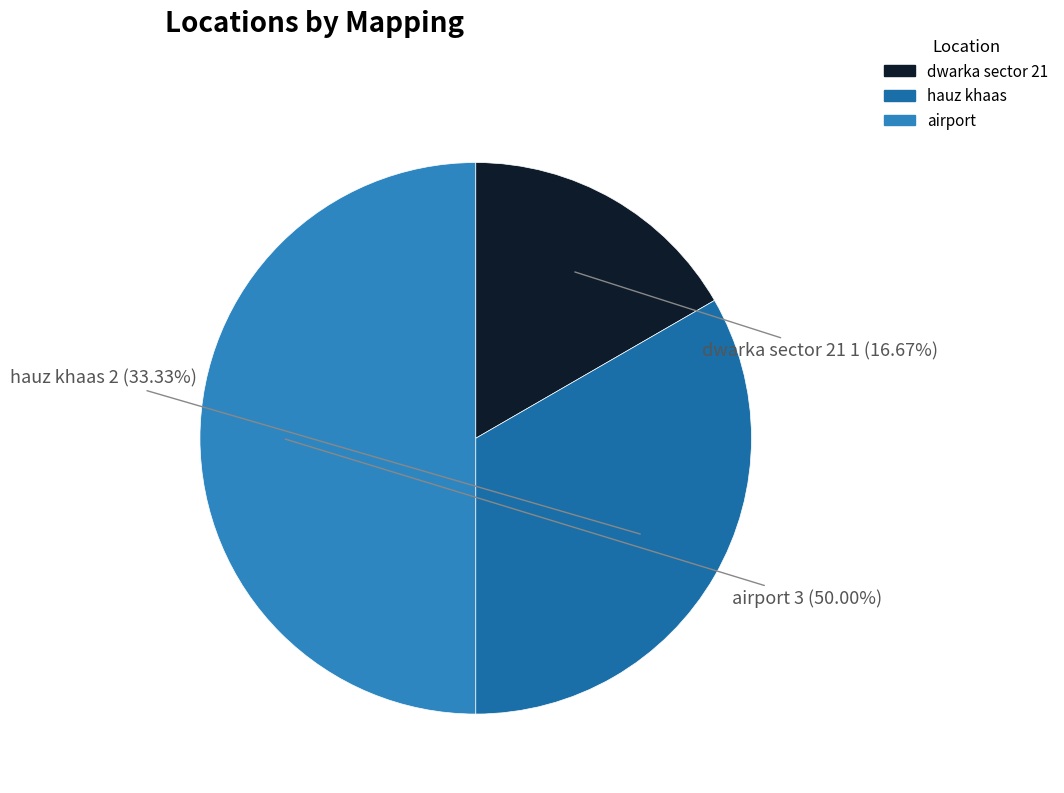

To the nearest percent, what percentage of the pie is hauz khaas?

33%